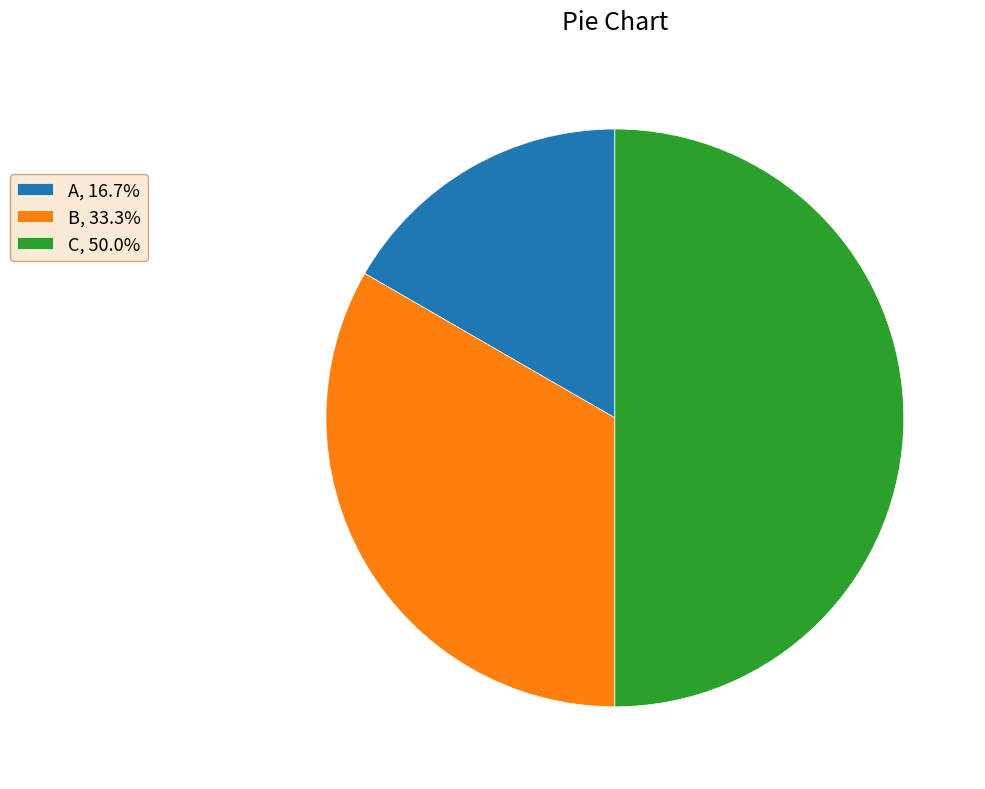

What is the smallest slice in the pie chart?

A